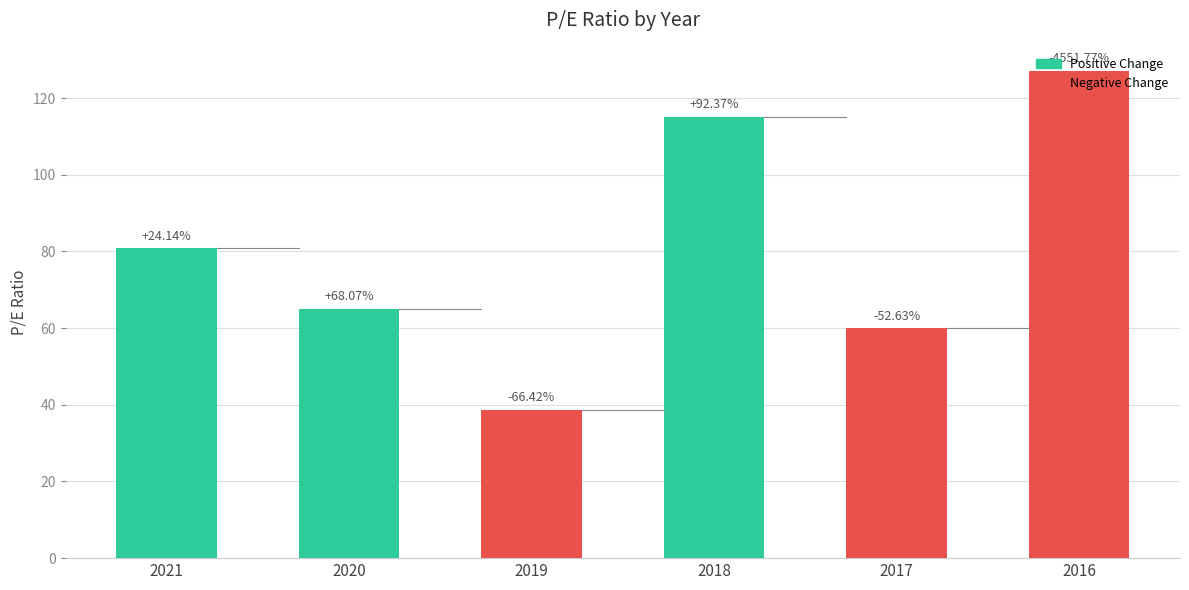

Reading left to right, what are all the values shown in this chart?

2021=80.8	2020=65.1	2019=38.7	2018=115.0	2017=59.9	2016=127.0